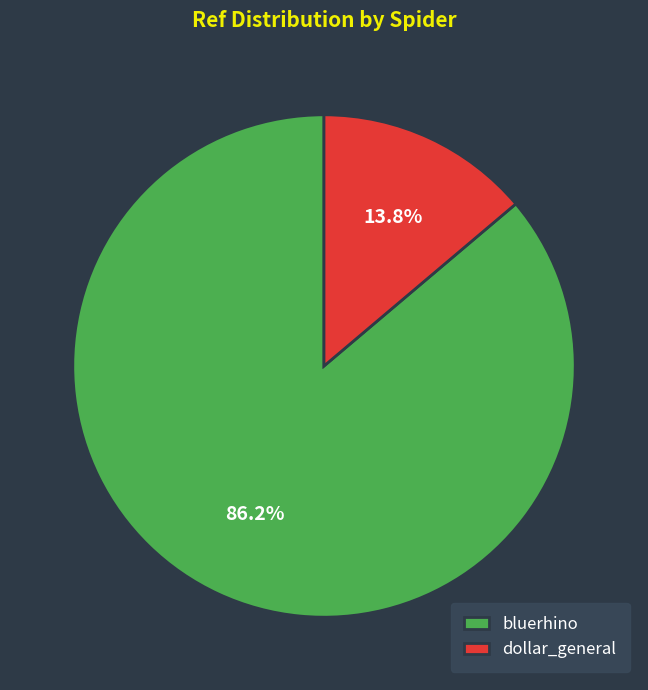

What percentage is NOT represented by bluerhino?

13.8%